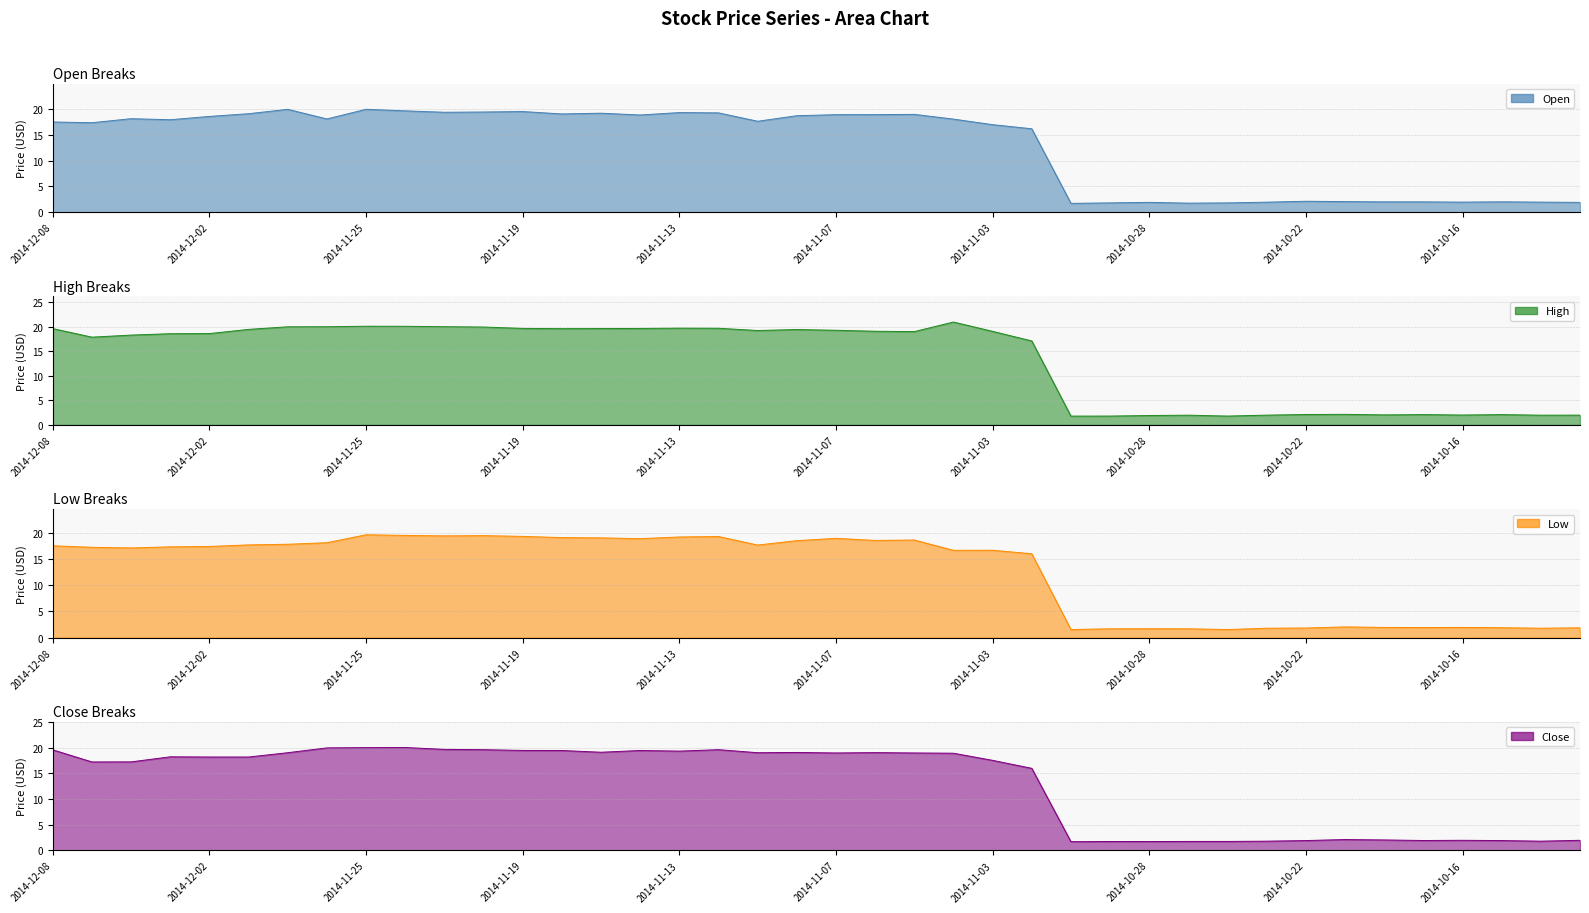

Is it true that Open equals 6.2 at 2014-11-19?

False